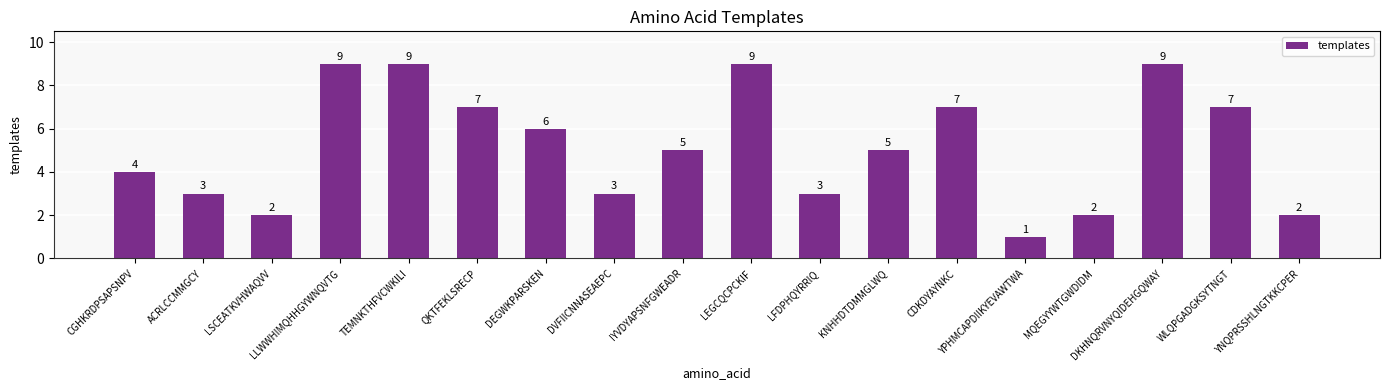

What is the sum of all values?

93